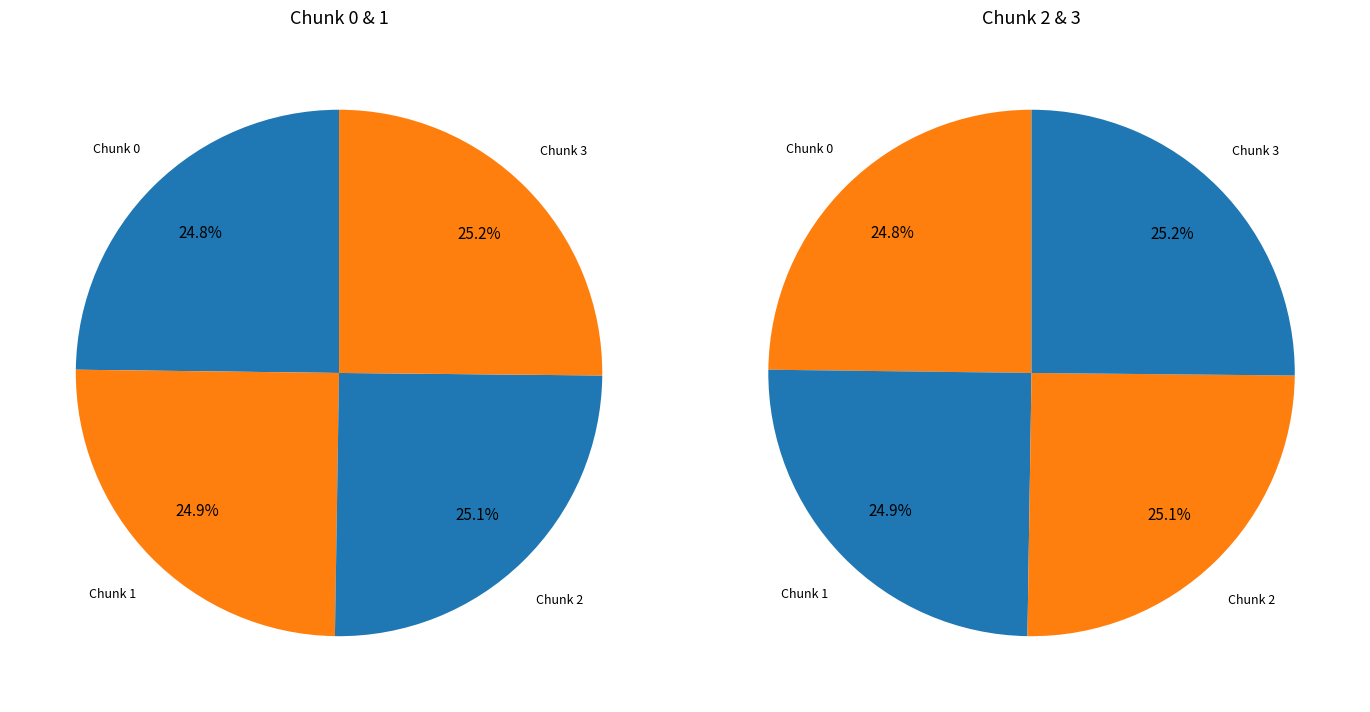

What percentage is NOT represented by 2?

74.9%